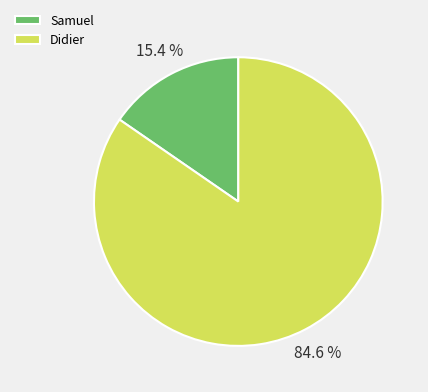

Is there a majority slice in this chart?

Yes